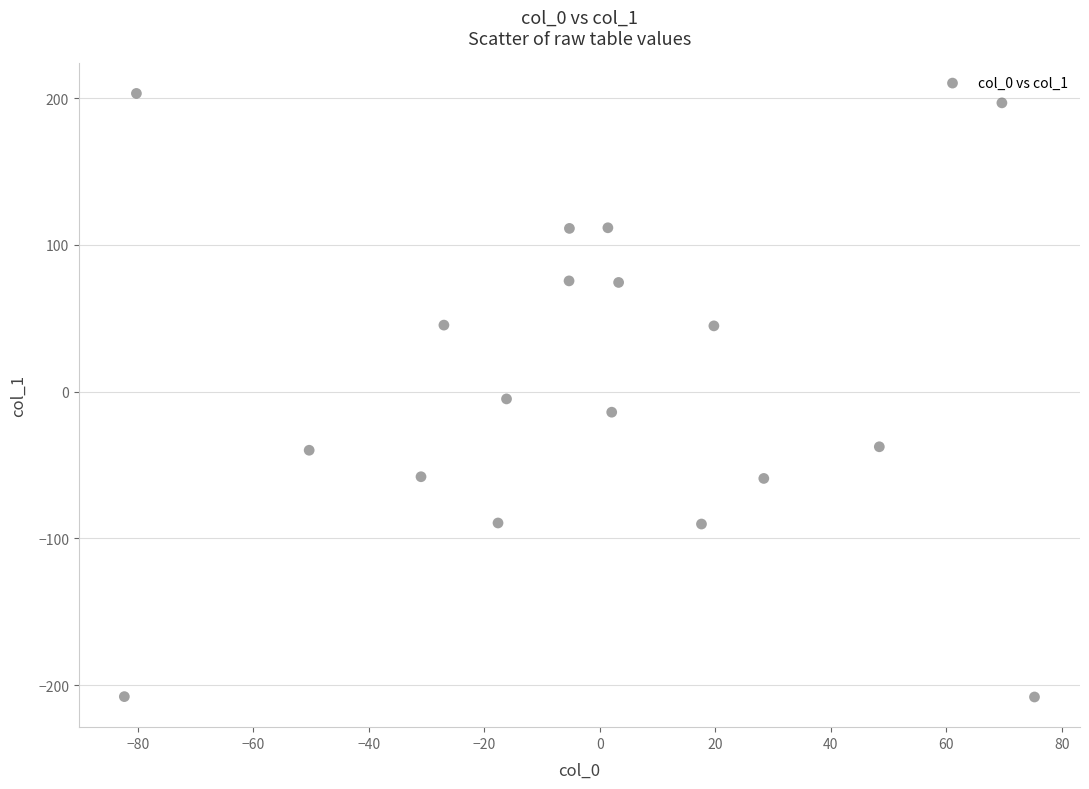

What is the range of X values (max minus min)?

157.6